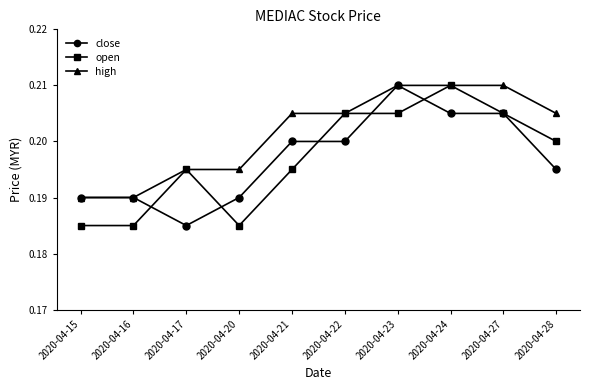

Where is the first local maximum for open?

2020-04-17